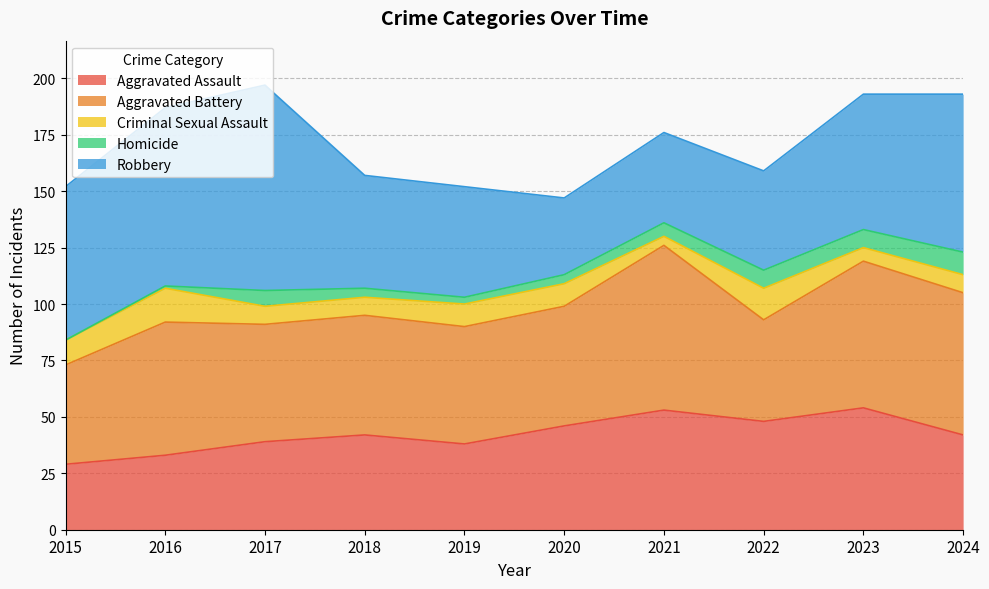

Count the number of data series in this chart.

5